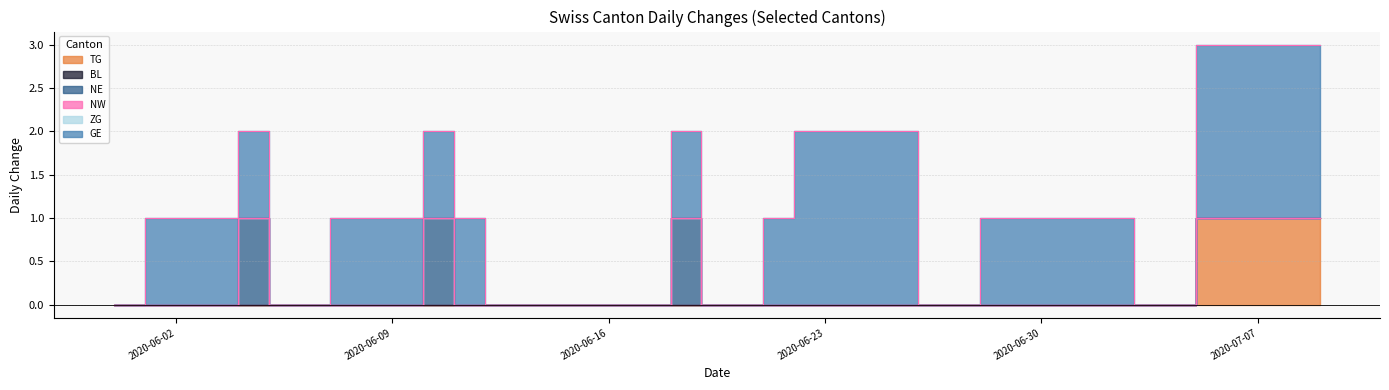

Rank the series by their maximum value, from lowest to highest.

BL, NW, ZG, TG, NE, GE